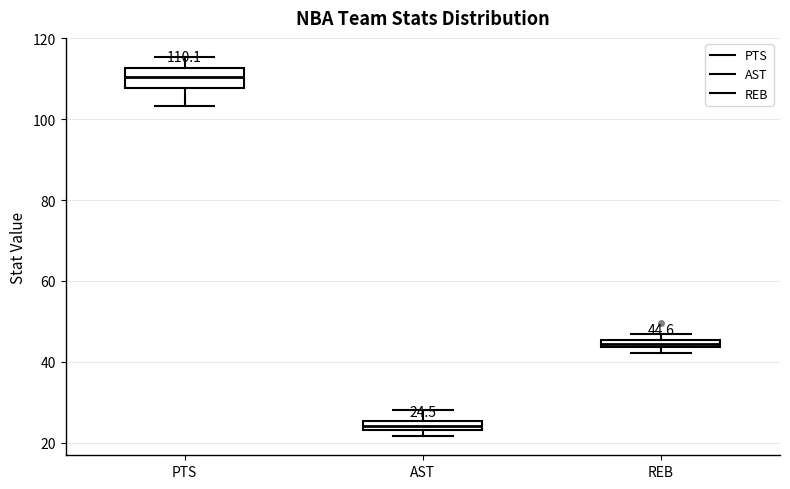

Which box has the highest median line?

PTS